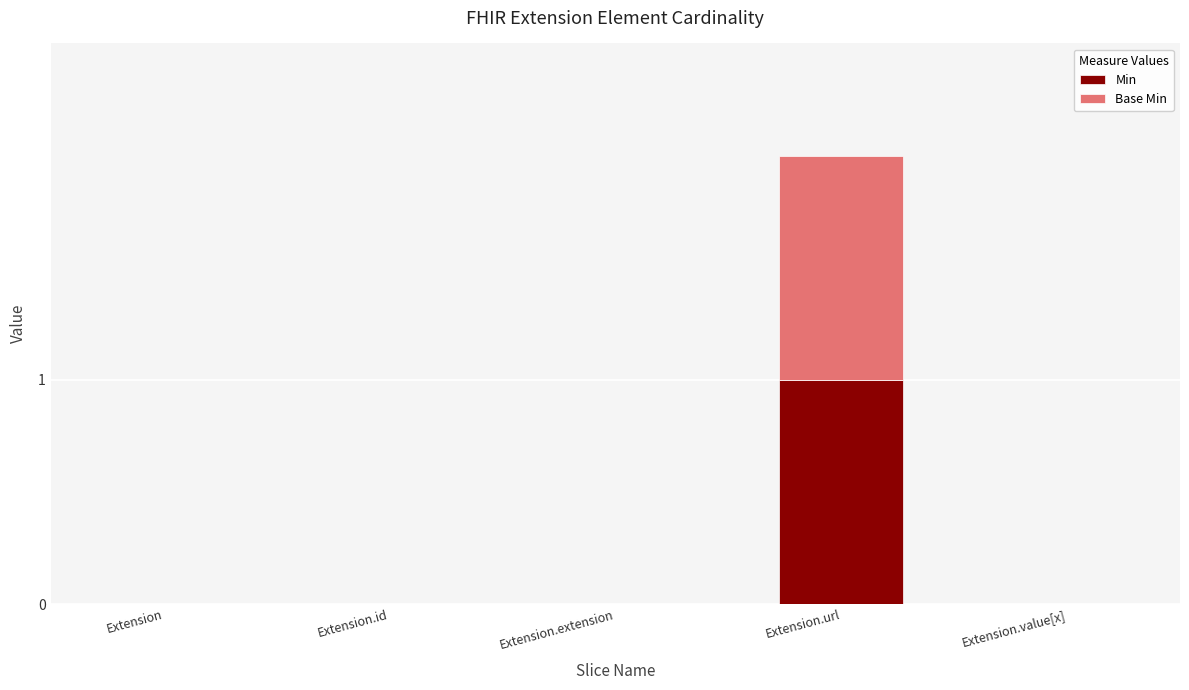

What are all the series names shown in the legend?

Min, Base Min